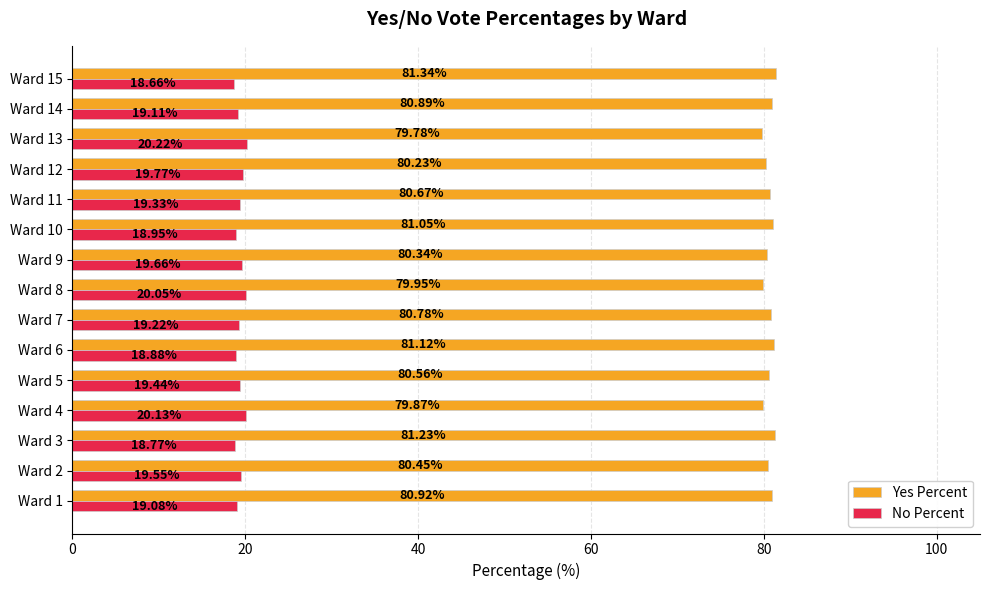

List the labels in order of Yes Percent value, smallest first.

Ward 13, Ward 4, Ward 8, Ward 12, Ward 9, Ward 2, Ward 5, Ward 11, Ward 7, Ward 14, Ward 1, Ward 10, Ward 6, Ward 3, Ward 15